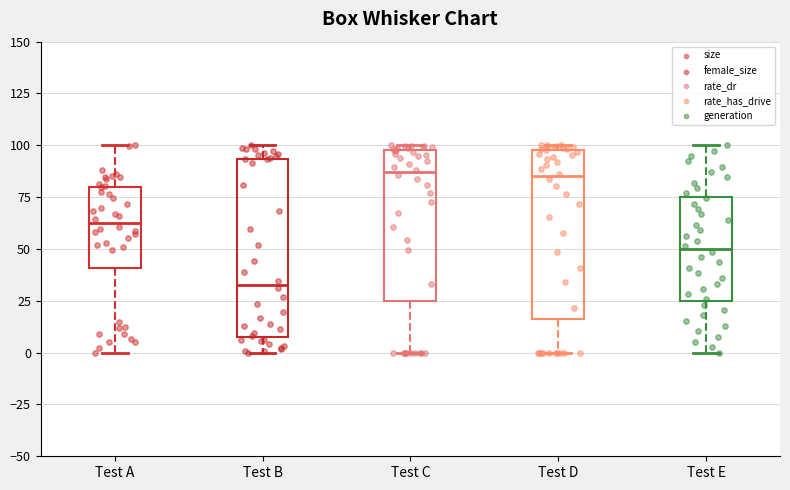

Where is the upper edge of the box for Test A on the y-axis? The values are not printed on the chart, so give them approximately, as read against the axis.

80